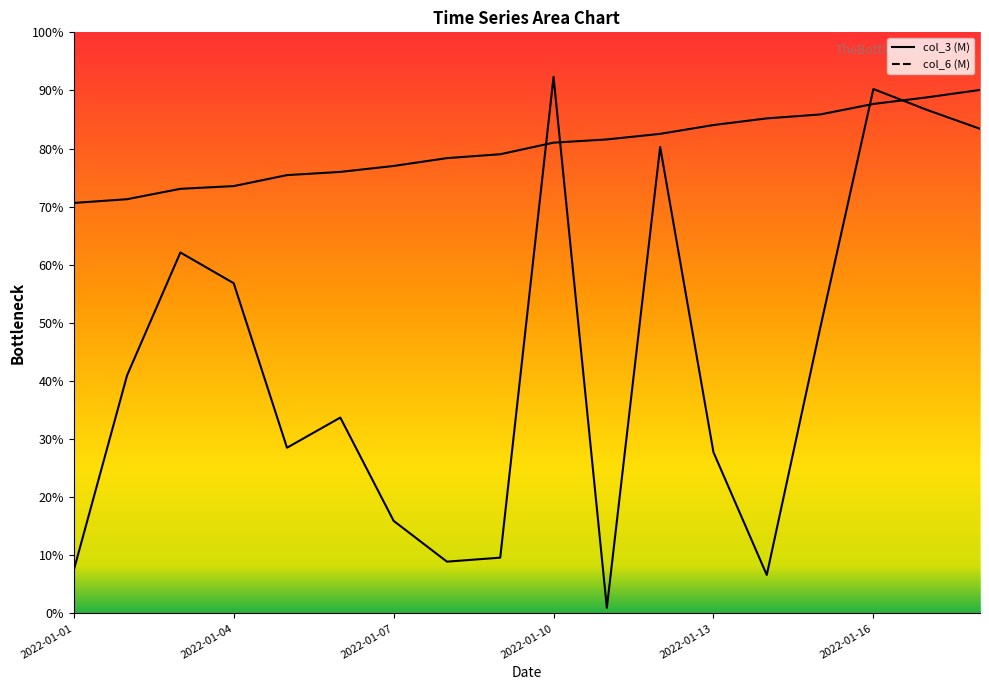

What is the average value of the col_3 series?

112.9